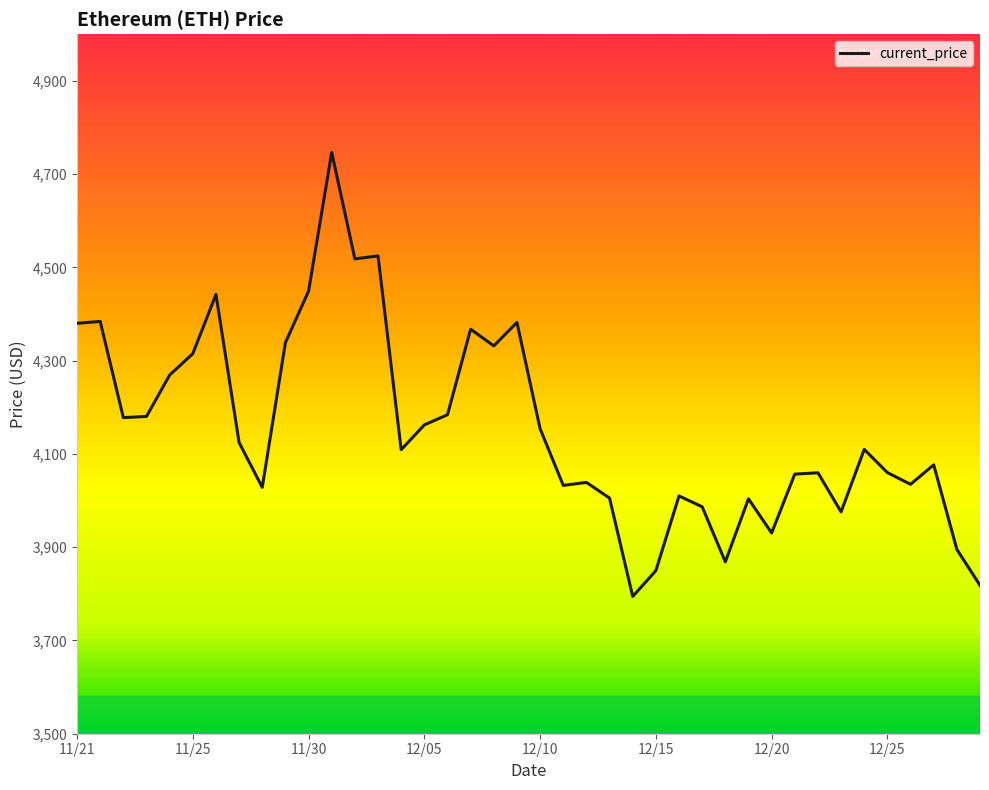

What is the smallest value displayed?

3794.3